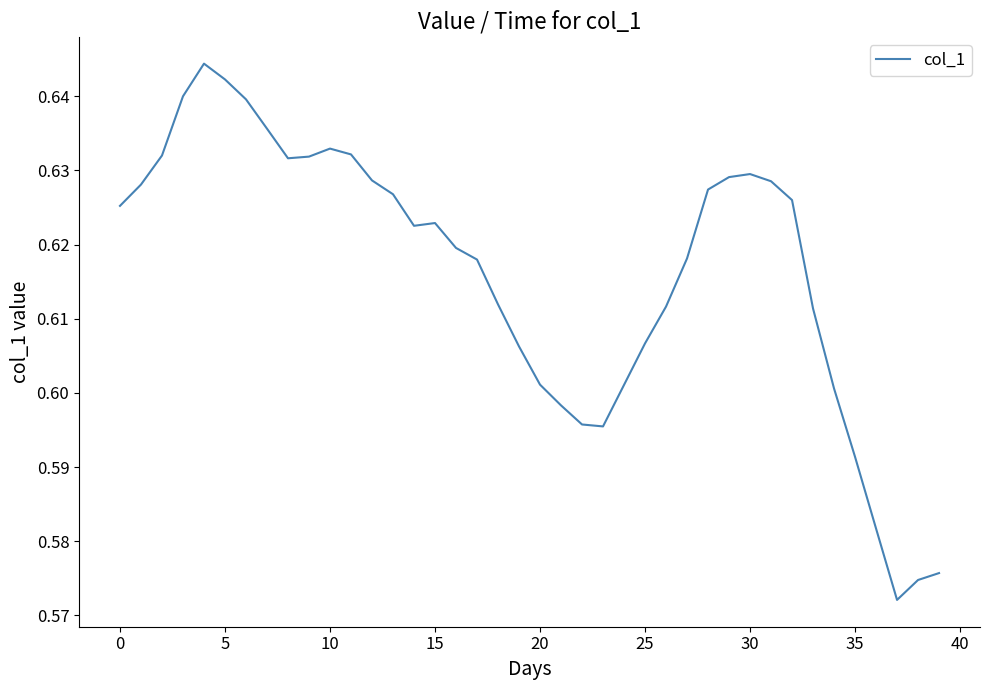

The chart shows a value of 1.0 at 25. True or false?

False